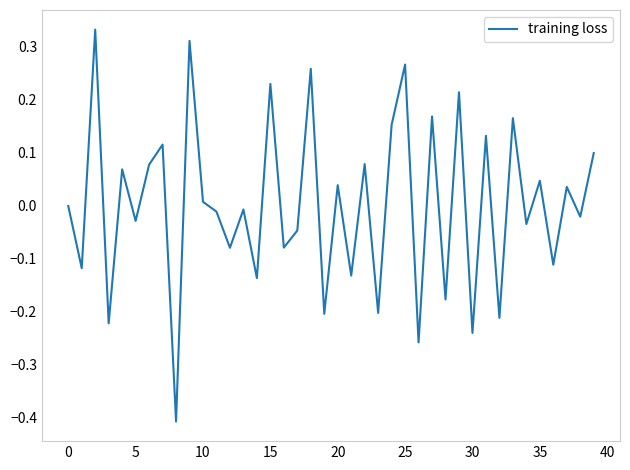

What is the difference between the maximum and minimum values?

0.7